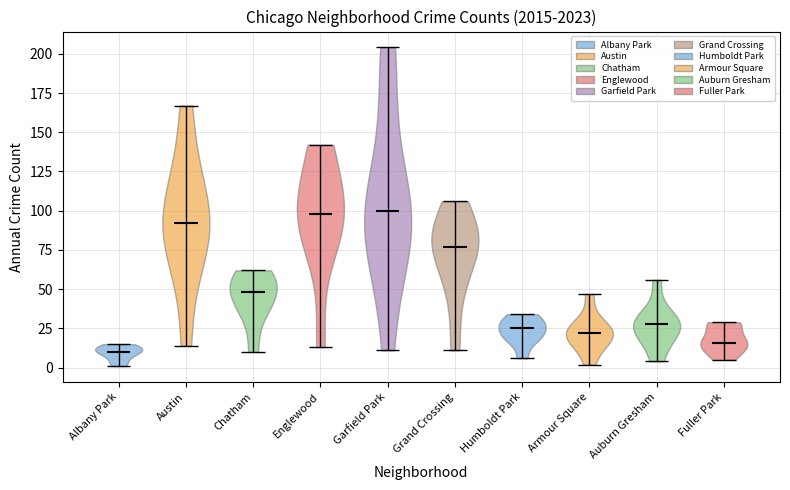

Reading left to right, read every violin against the y-axis: where its median line is, and the lowest and highest points it reaches. The values are not printed on the chart, so give them approximately, as read against the axis.

Albany Park: median line 10, lowest point 0, highest point 15
Austin: median line 90, lowest point 15, highest point 165
Chatham: median line 50, lowest point 10, highest point 60
Englewood: median line 100, lowest point 15, highest point 140
Garfield Park: median line 100, lowest point 10, highest point 205
Grand Crossing: median line 75, lowest point 10, highest point 105
Humboldt Park: median line 25, lowest point 5, highest point 35
Armour Square: median line 20, lowest point 0, highest point 45
Auburn Gresham: median line 30, lowest point 5, highest point 55
Fuller Park: median line 15, lowest point 5, highest point 30